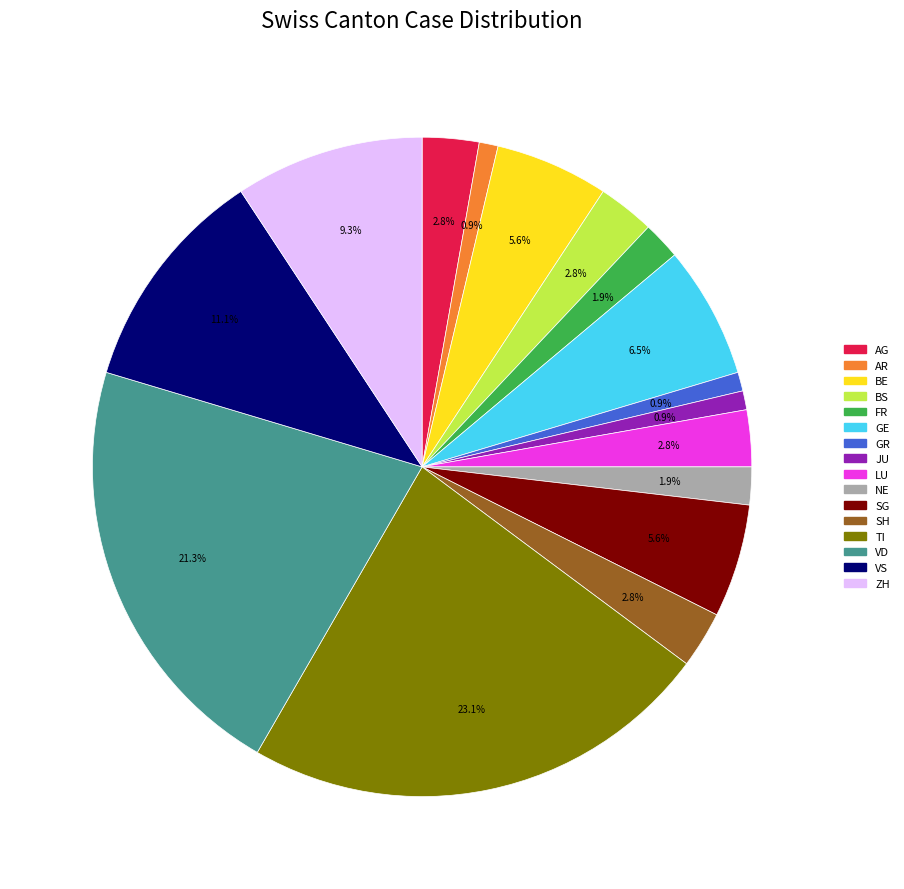

Is there a majority slice in this chart?

No